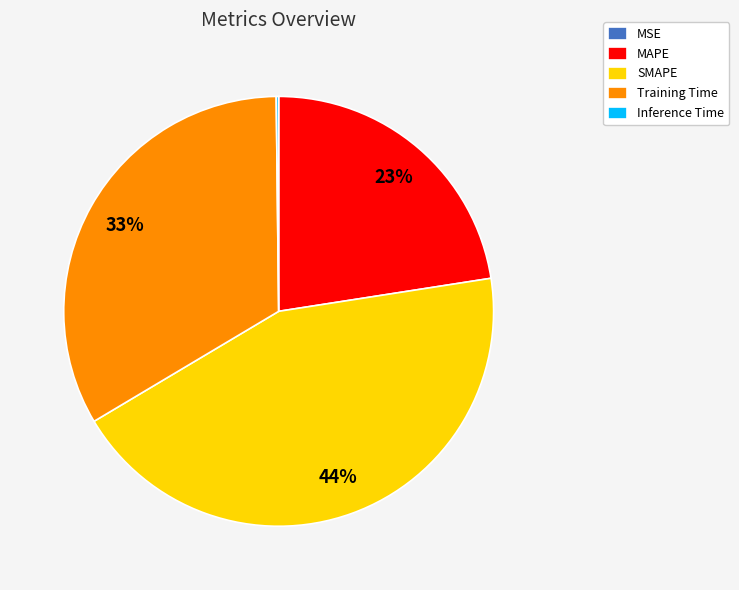

Does Training Time account for over 50% of the chart?

No